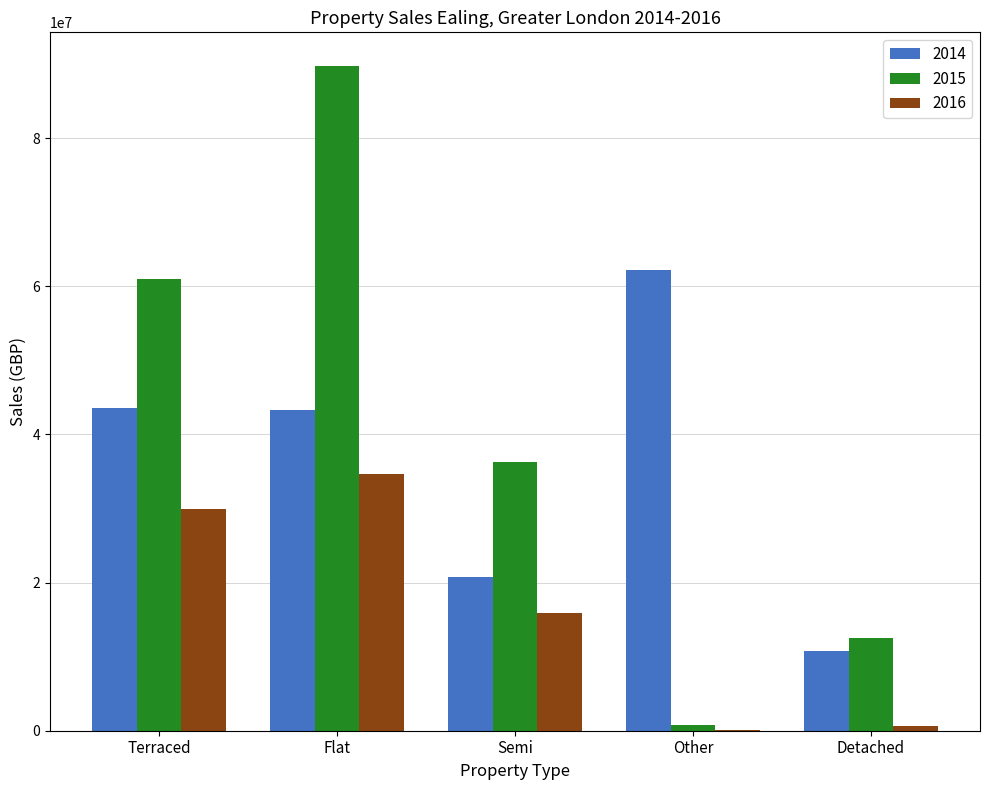

What is the greatest value displayed?

89801479